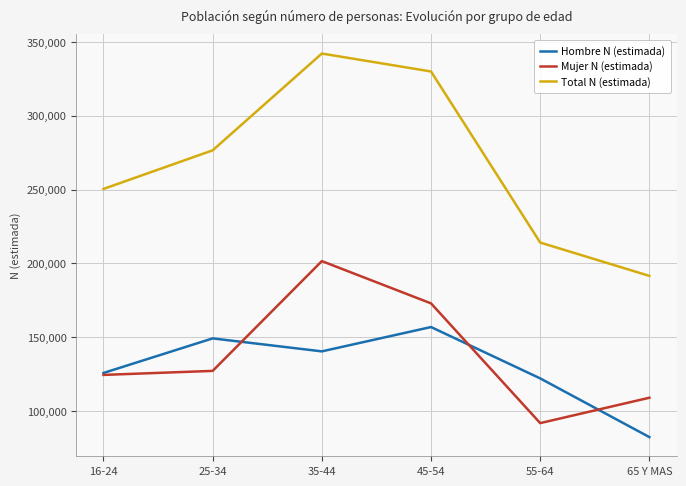

Reading right to left, list all the values displayed in this chart.

Hombre N (estimada): 65 Y MAS=82469	55-64=122206	45-54=156960	35-44=140490	25-34=149280	16-24=125877
Mujer N (estimada): 65 Y MAS=109119	55-64=91933	45-54=172974	35-44=201583	25-34=127284	16-24=124567
Total N (estimada): 65 Y MAS=191587	55-64=214140	45-54=329935	35-44=342073	25-34=276563	16-24=250443